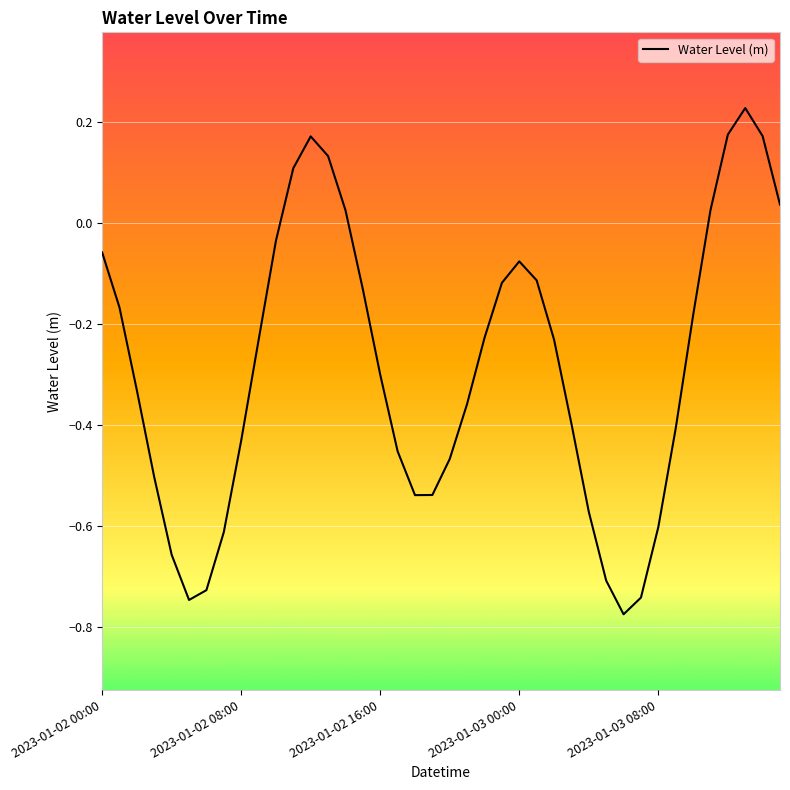

What is the difference between the maximum and minimum values?

1.0